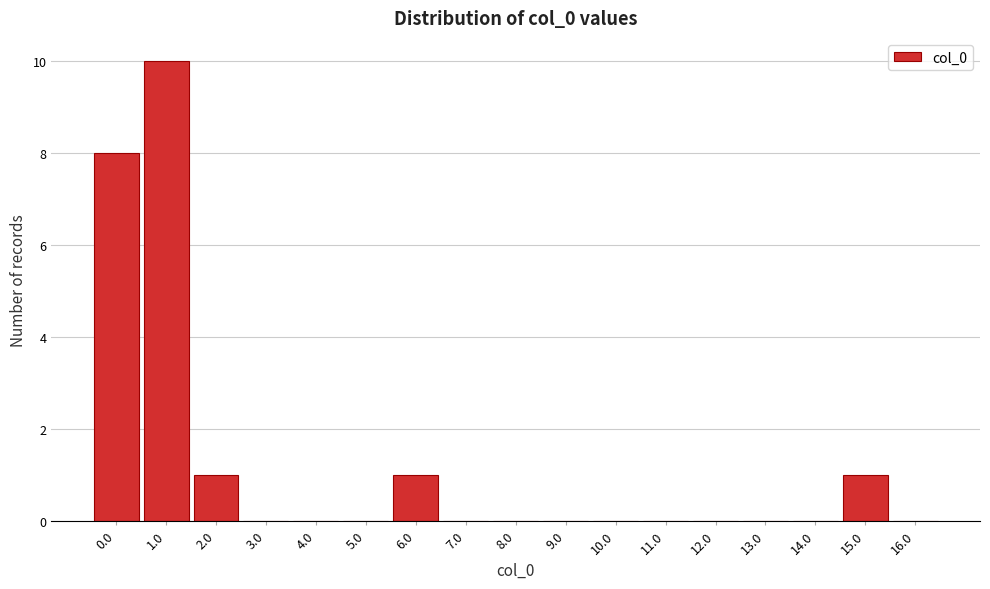

Reading right to left, extract all data points from this chart.

16.0=0	15.0=1	14.0=0	13.0=0	12.0=0	11.0=0	10.0=0	9.0=0	8.0=0	7.0=0	6.0=1	5.0=0	4.0=0	3.0=0	2.0=1	1.0=10	0.0=8